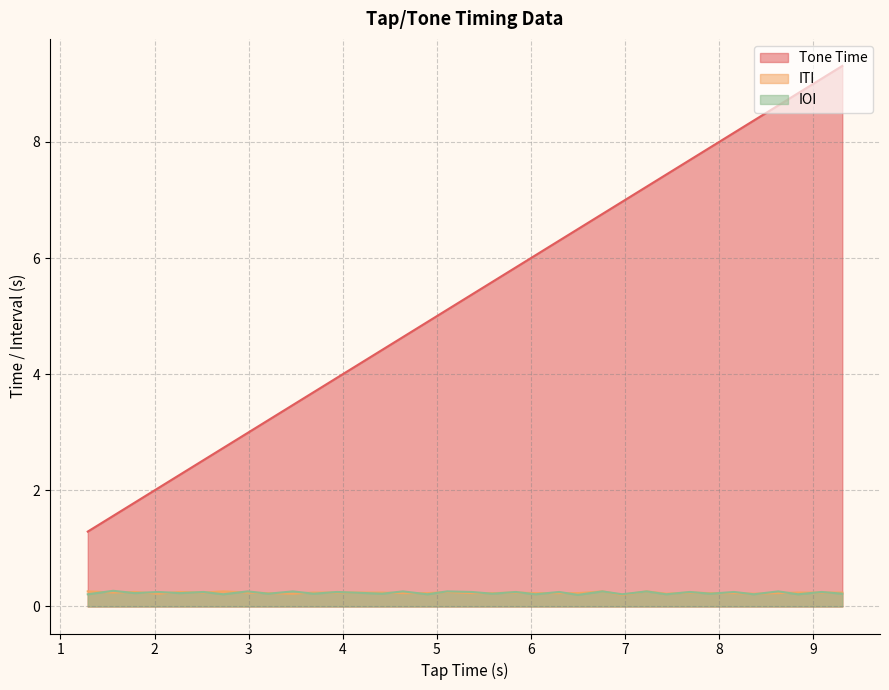

What is the maximum value for Tone Time?

9.3